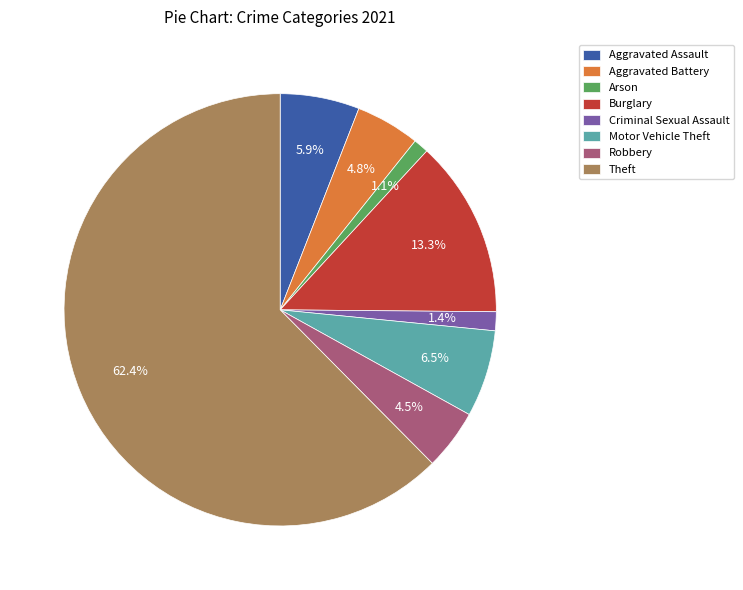

Combined, what portion of the pie is Theft and Arson?

63.6%